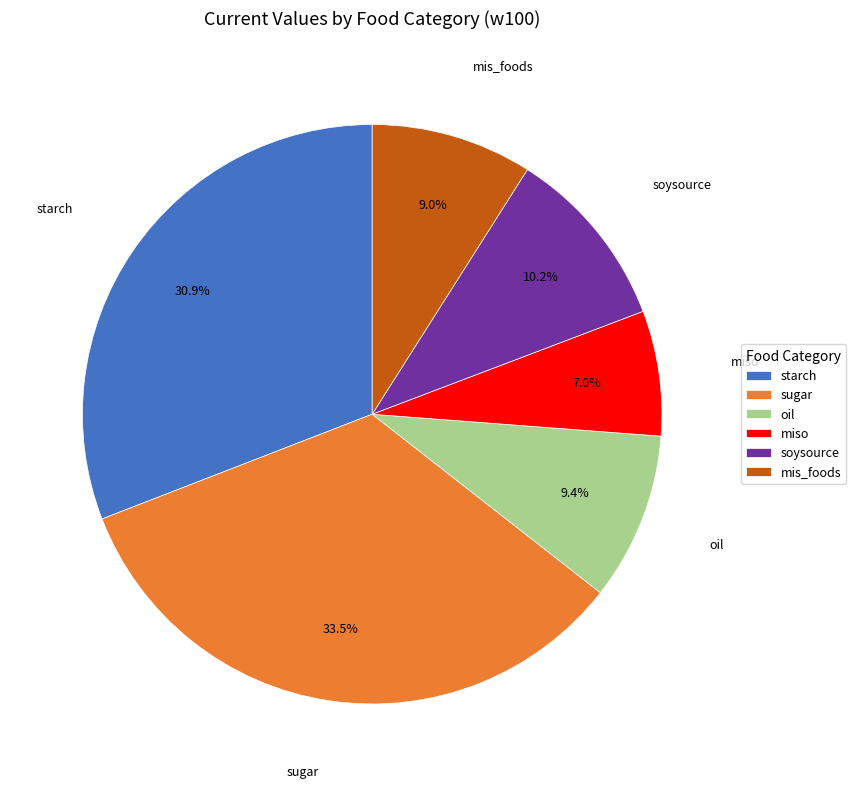

Is mis_foods the majority of the pie?

No